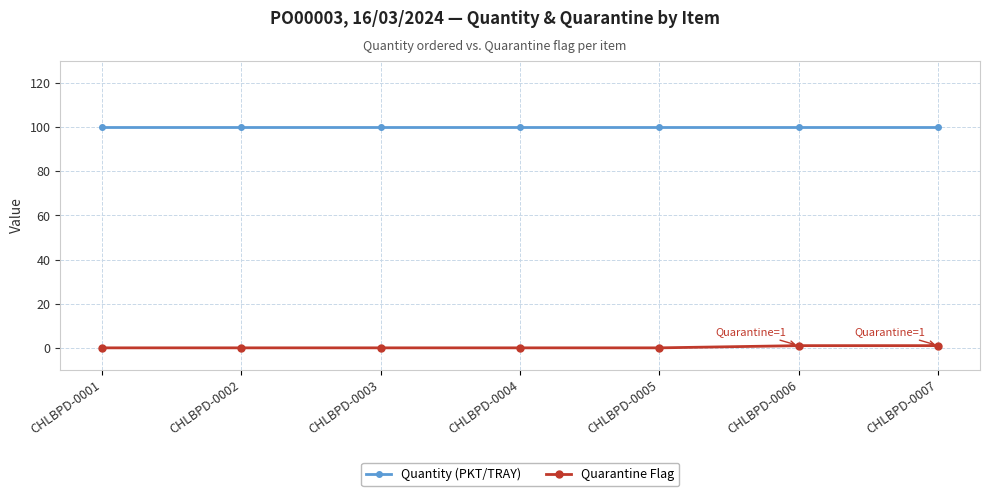

Does the chart have visible grid lines?

Yes